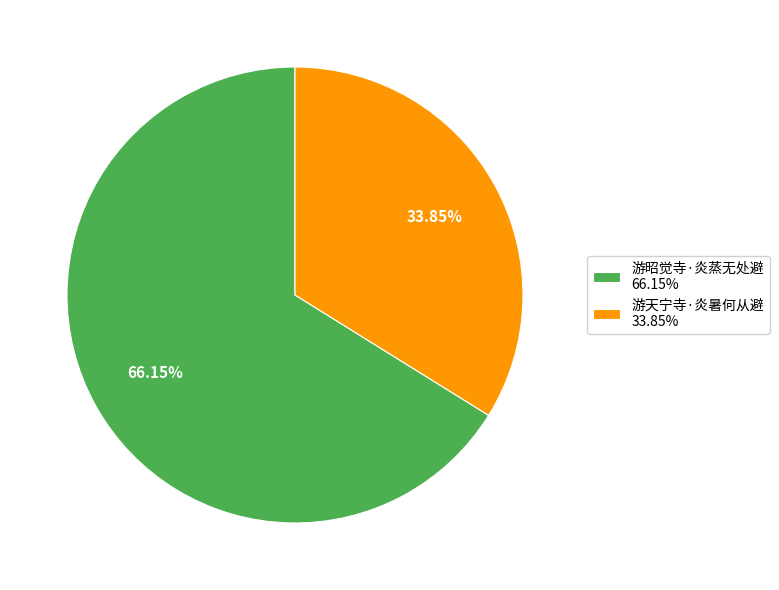

How many slices are in this pie chart?

2